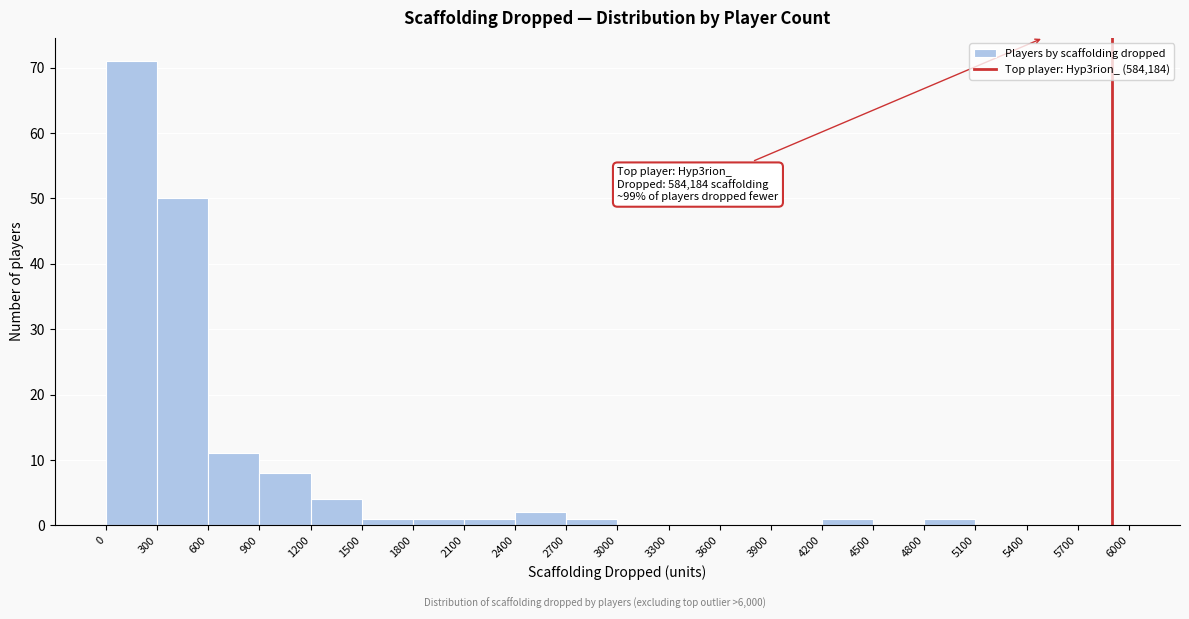

Which range on the x-axis has the tallest bar?

0 to 300